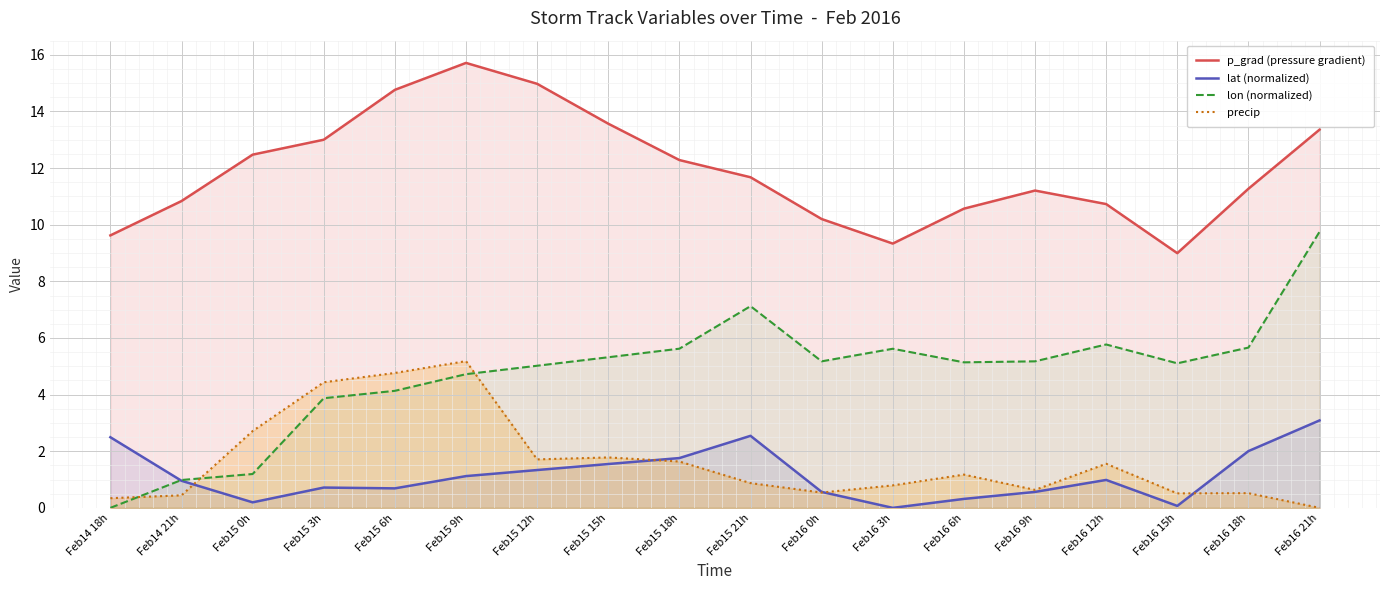

At which label is lon (normalized) closest to 4?

Feb15 3h